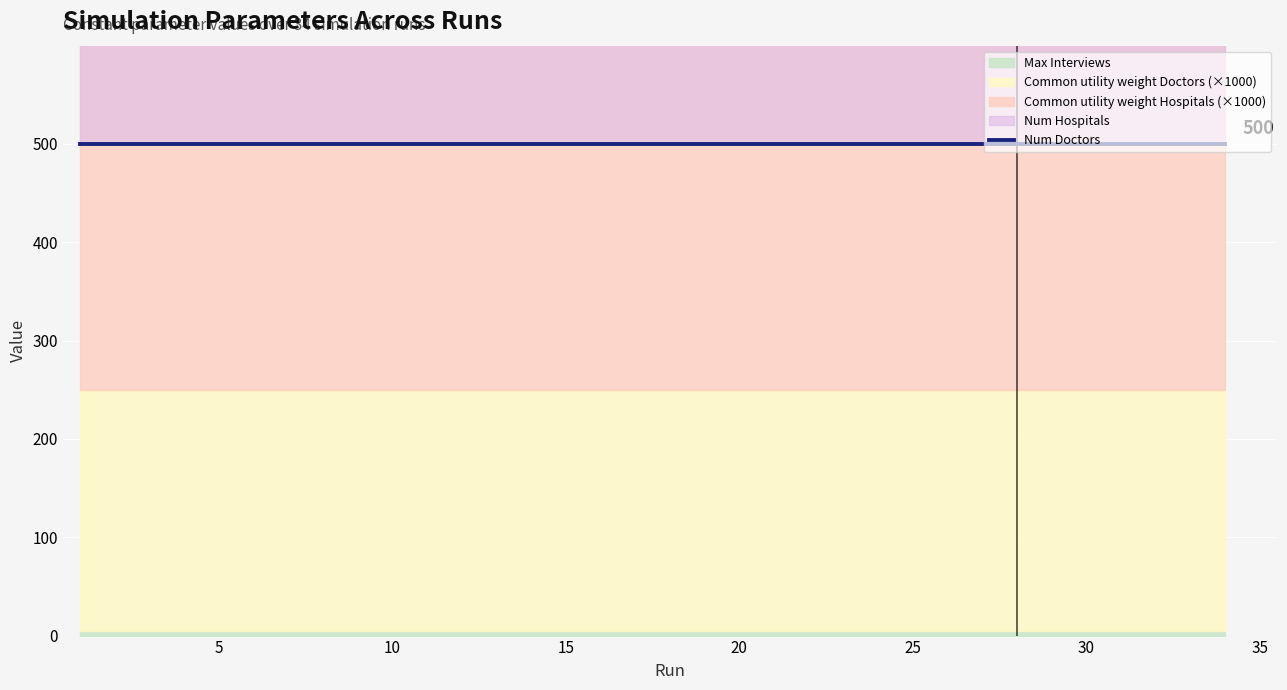

What is the sum of all Common utility weight Doctors values?

8.5